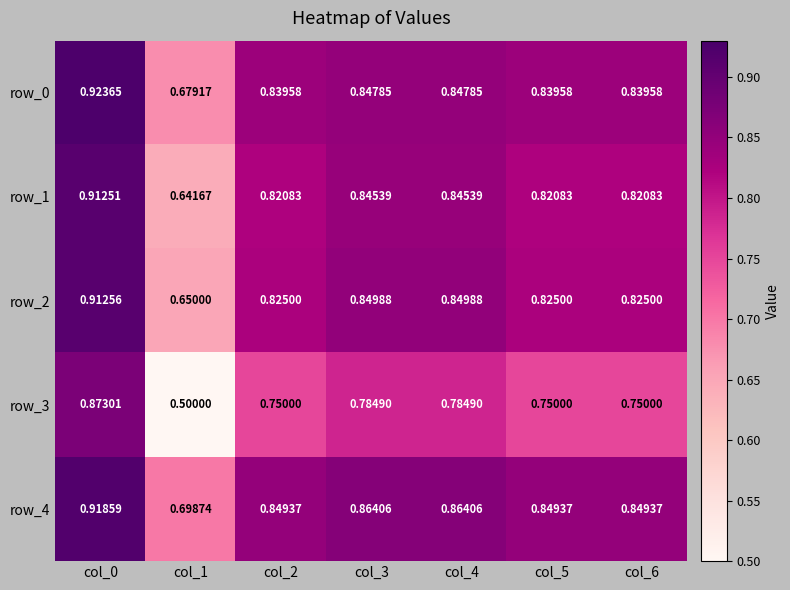

Is the value of row_4 at col_0 greater than the value of row_2 at col_0?

Yes